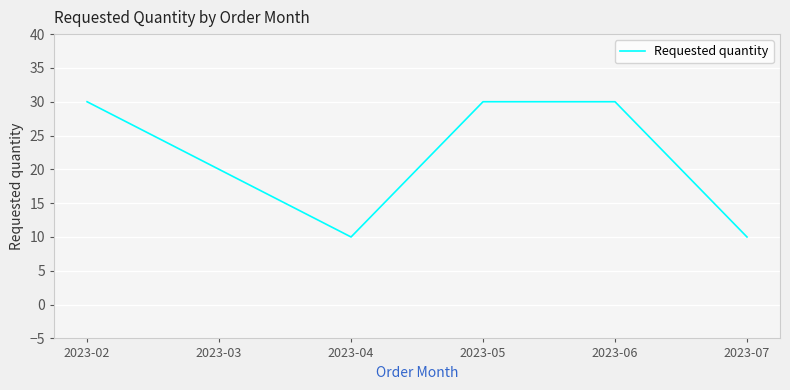

Does the chart display data point markers on the line(s)?

No